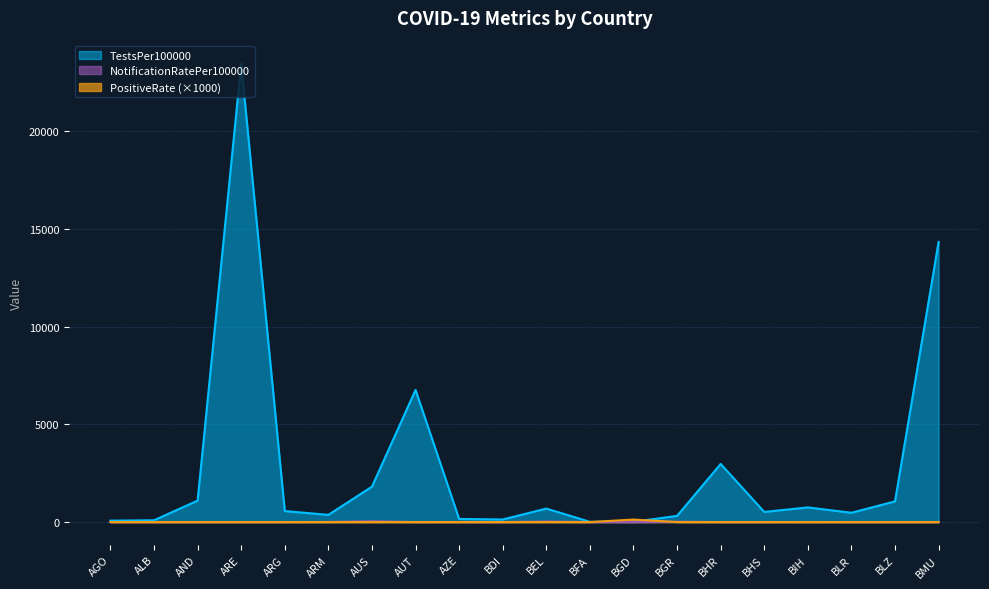

What is the maximum value for NotificationRatePer100000?

38.4